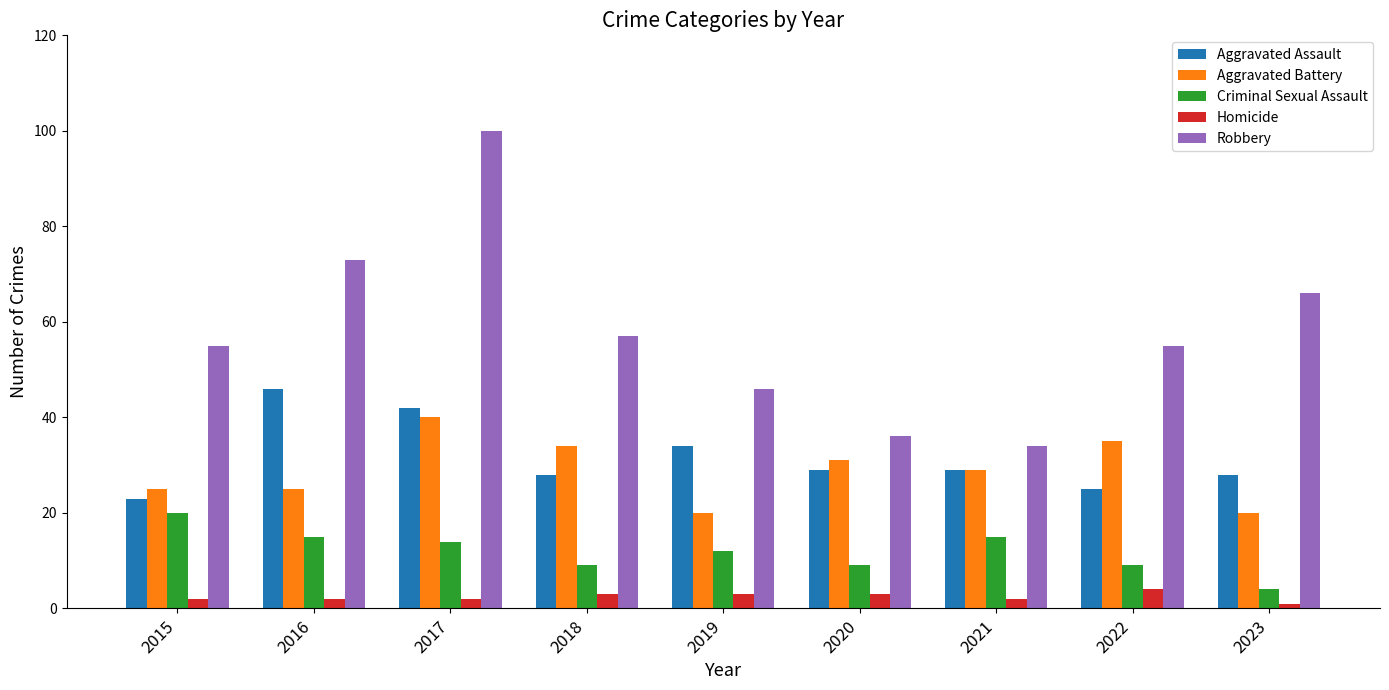

Reading left to right, what are all the values shown in this chart?

Aggravated Assault: 23	46	42	28	34	29	29	25	28
Aggravated Battery: 25	25	40	34	20	31	29	35	20
Criminal Sexual Assault: 20	15	14	9	12	9	15	9	4
Homicide: 2	2	2	3	3	3	2	4	1
Robbery: 55	73	100	57	46	36	34	55	66